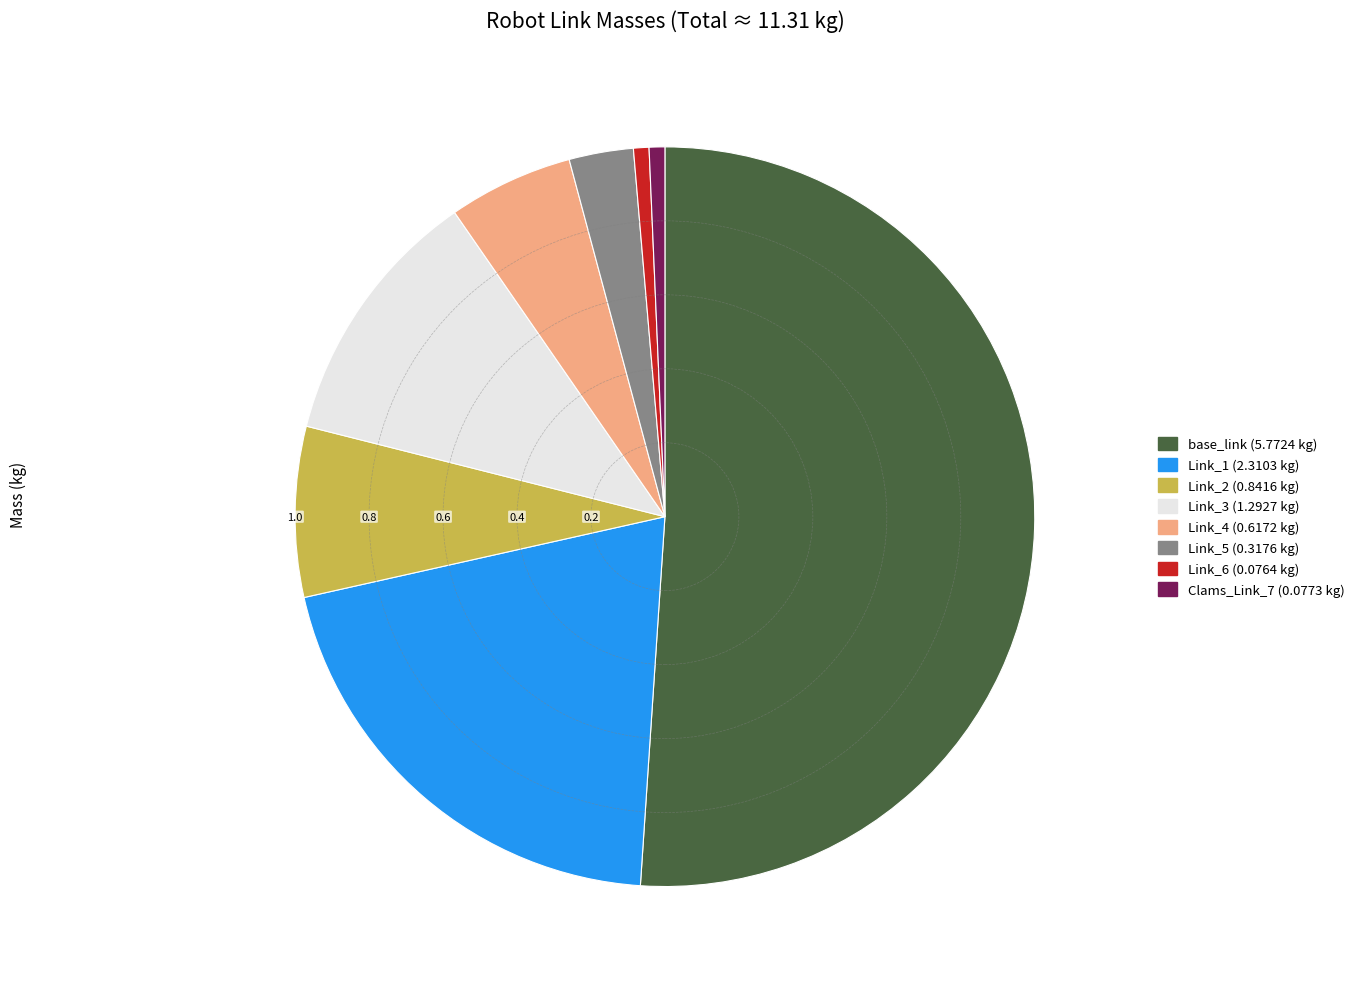

Which has a higher value, Clams_Link_7 (0.0773 kg) or Link_3 (1.2927 kg)?

Link_3 (1.2927 kg)